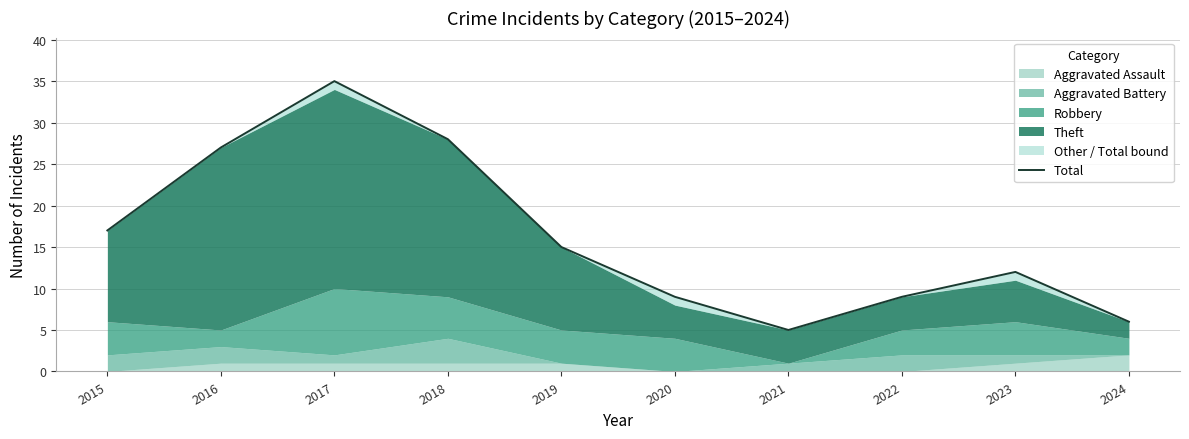

Where is the first local maximum?

2017